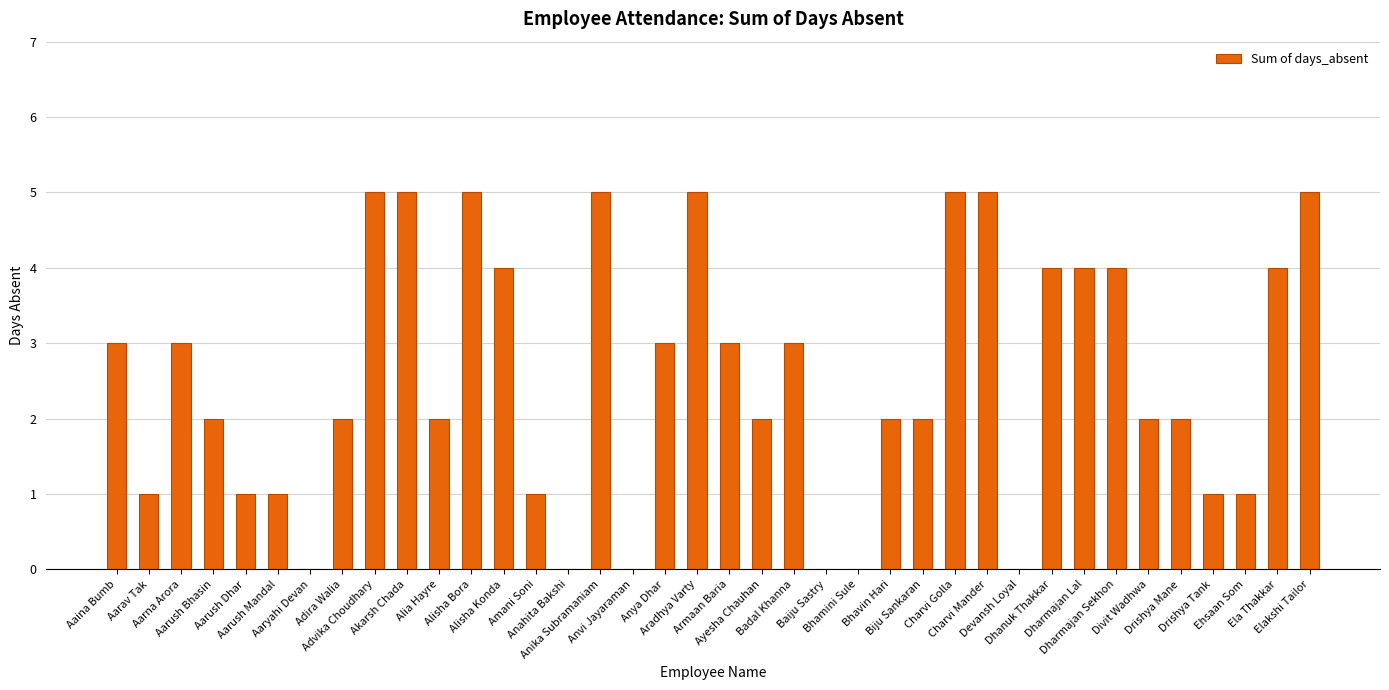

What is the greatest value displayed?

5